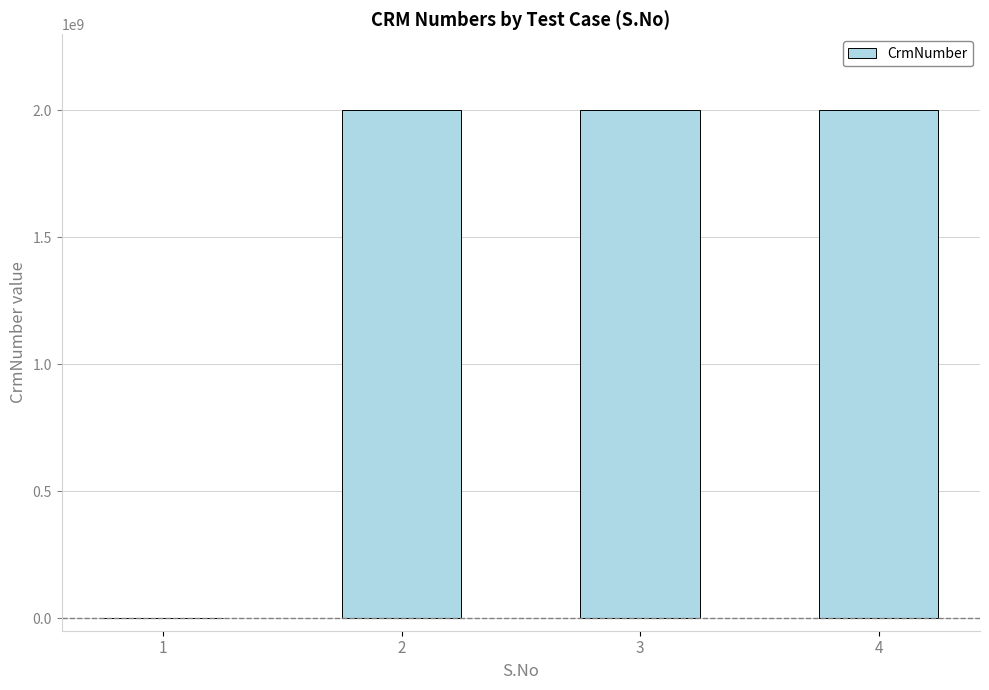

What value does the data have at 3, to the nearest 50?

2000214500